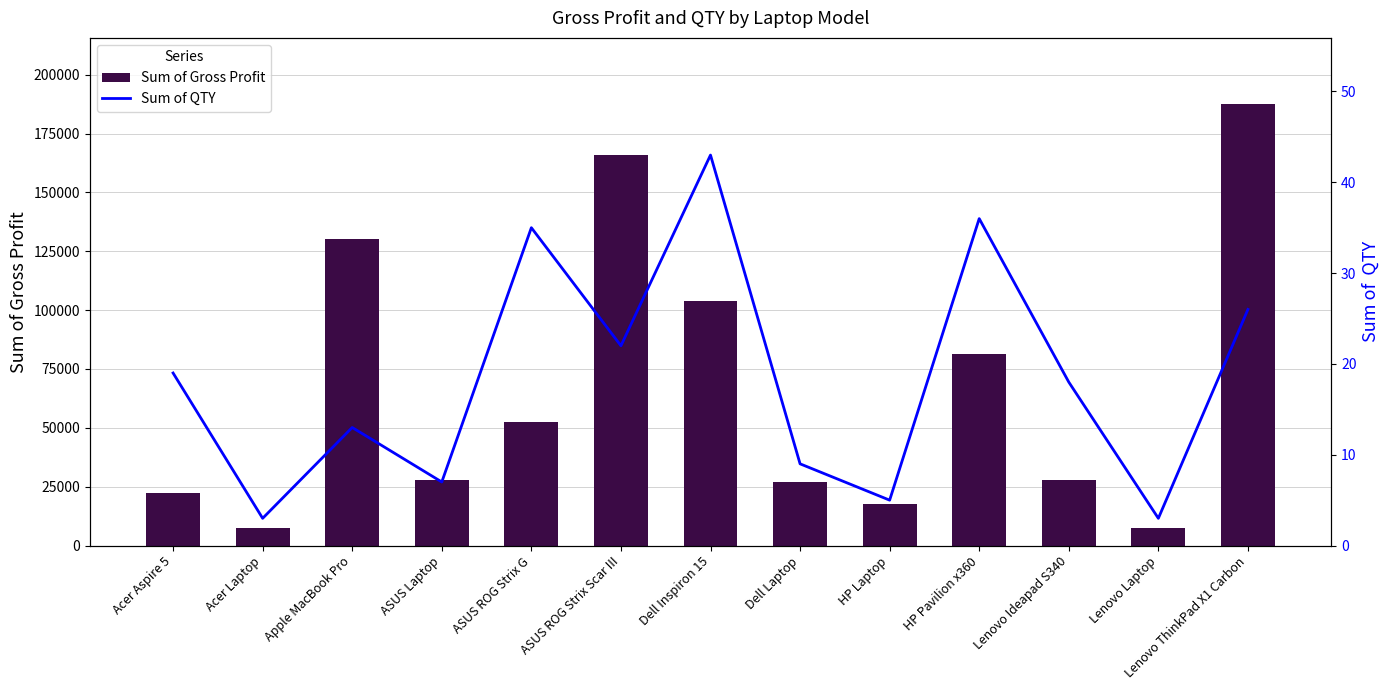

What are all the series names shown in the legend?

Sum of Gross Profit, Sum of QTY